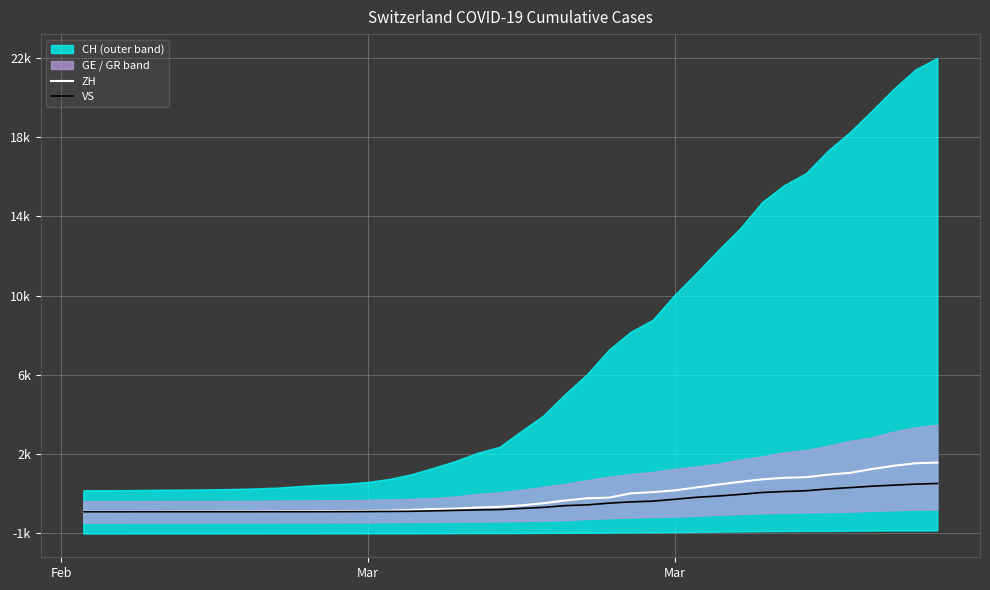

Does the chart display data point markers on the line(s)?

No